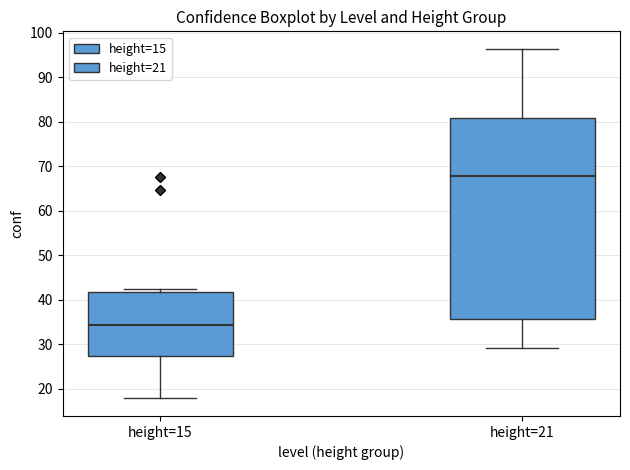

Where does the upper whisker of the box for height=21 end on the y-axis? The values are not printed on the chart, so give them approximately, as read against the axis.

96